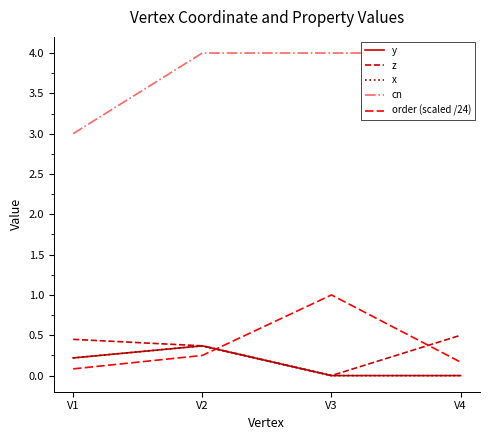

Rank the categories by order (scaled /24) value from lowest to highest.

V1, V4, V2, V3